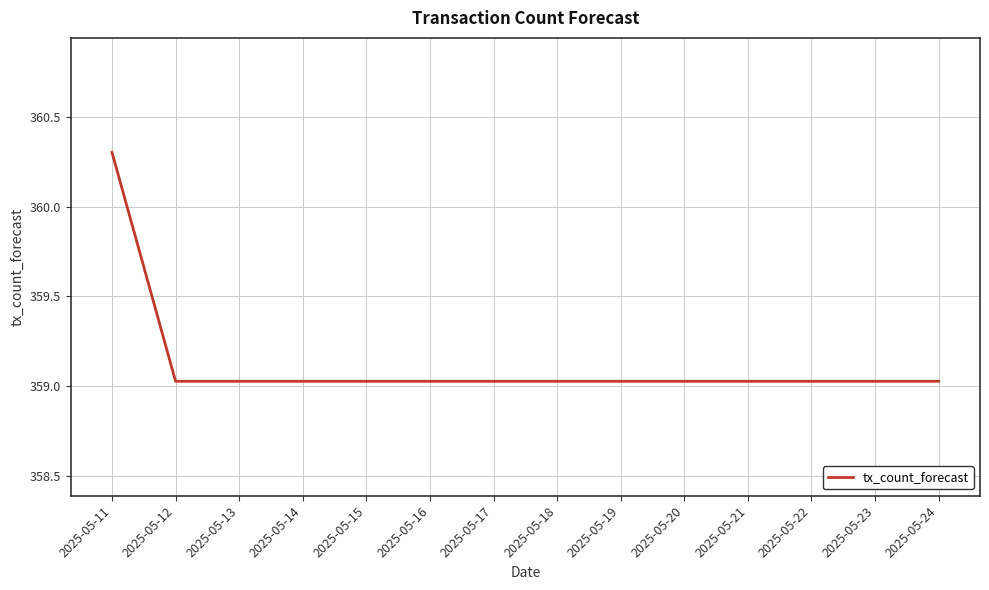

Is it true that the value at 2025-05-13 is 76.2?

False